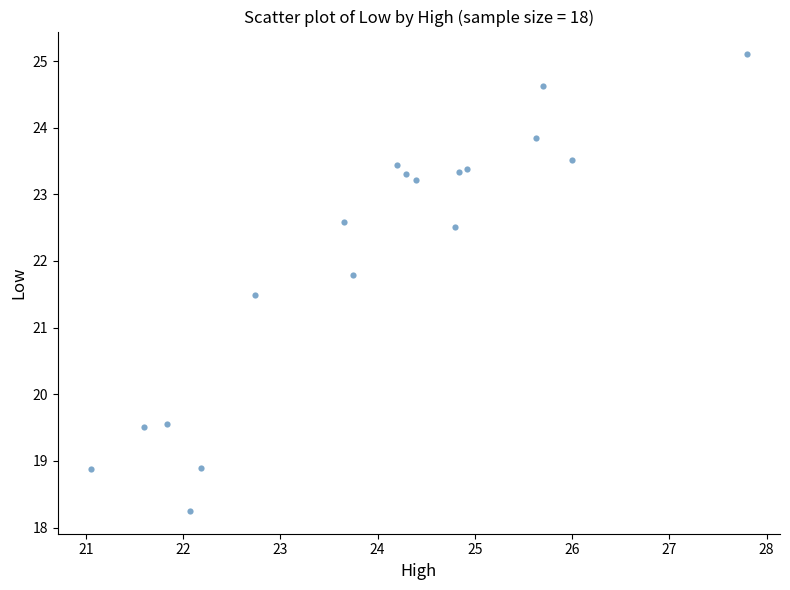

What is the range of X values (max minus min)?

6.8